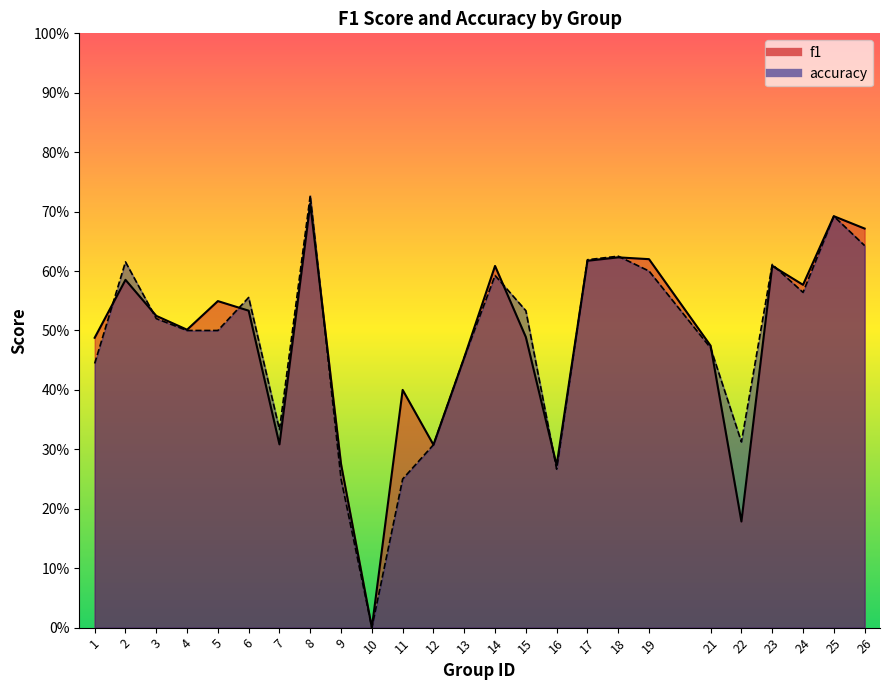

What is the difference between the maximum and minimum values in the accuracy series?

0.7